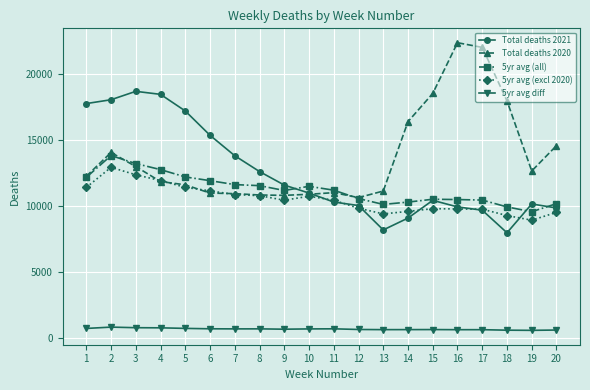

What is the value of the Total deaths 2021 point at the 7th from the left?

13809